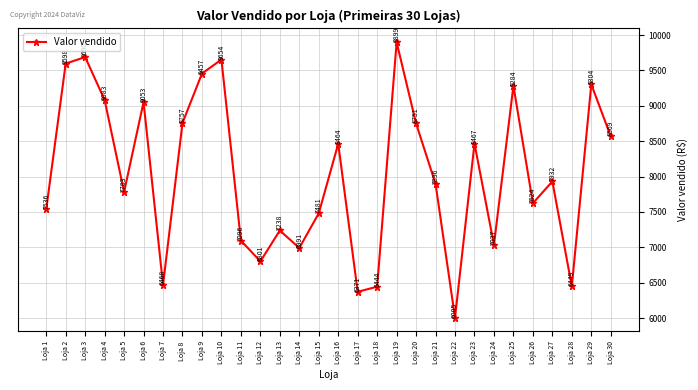

At which category does the chart reach its peak across all series?

Loja 19